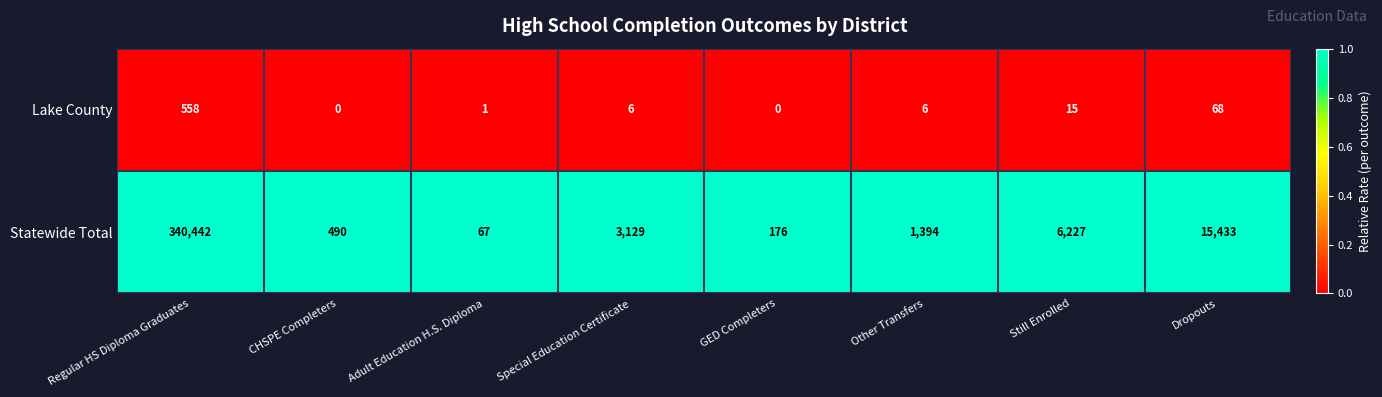

What is the total value across all series at CHSPE Completers?

490